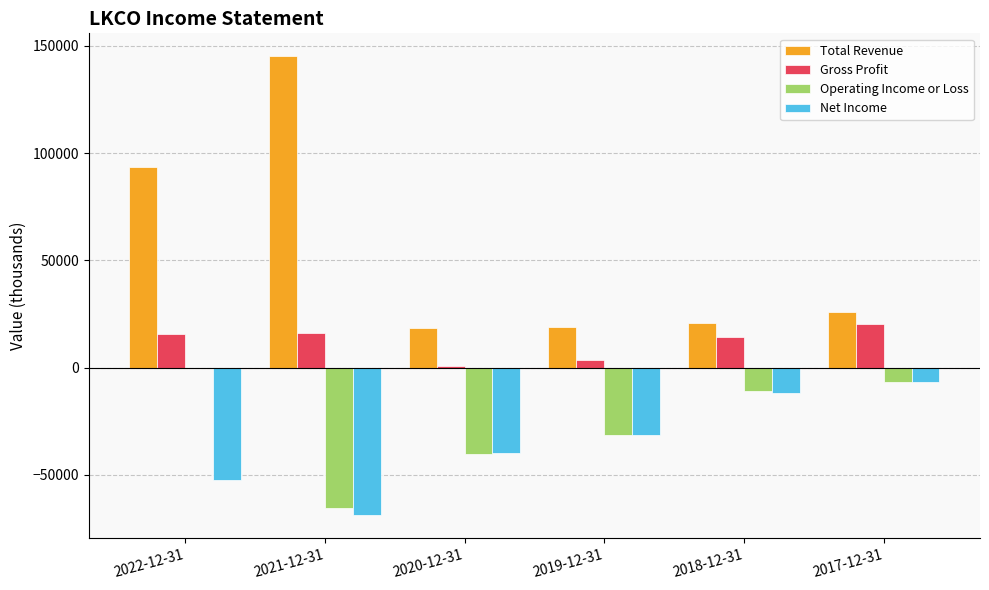

At which category is the sum across all series the highest?

2022-12-31